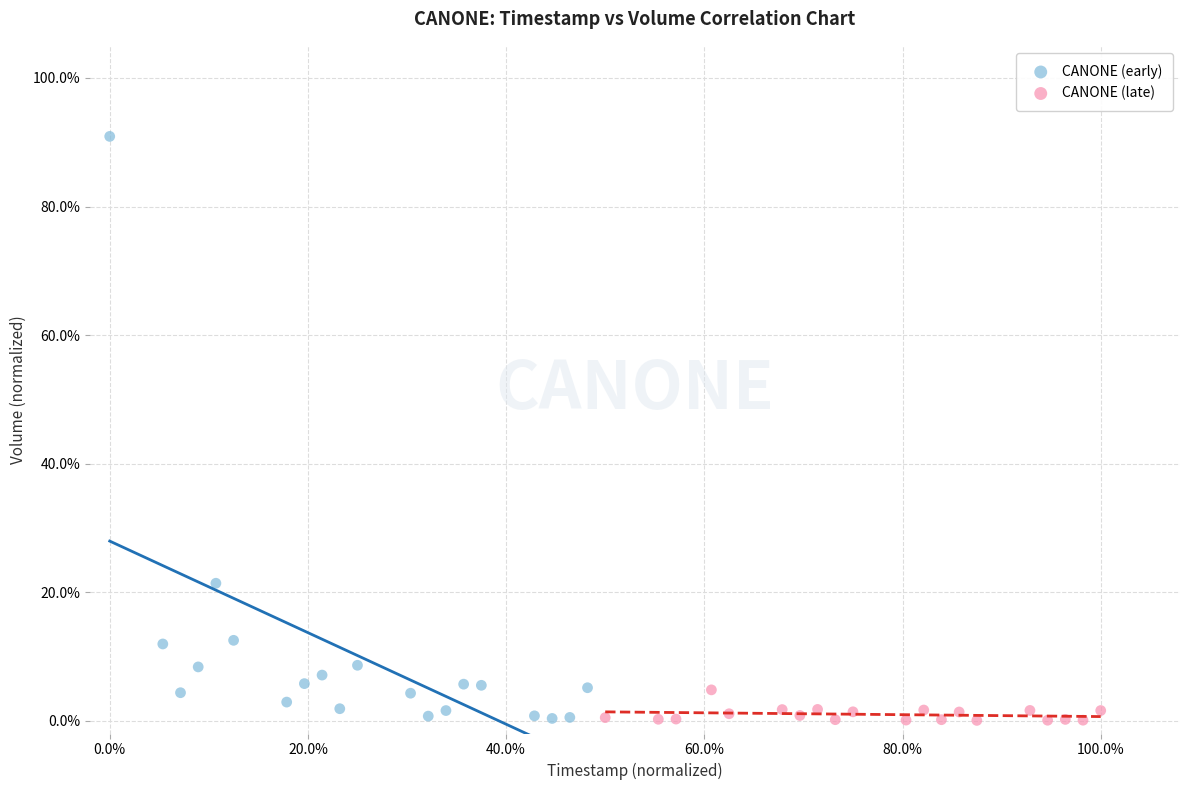

What are all the series names shown in the legend?

CANONE (early), CANONE (late)